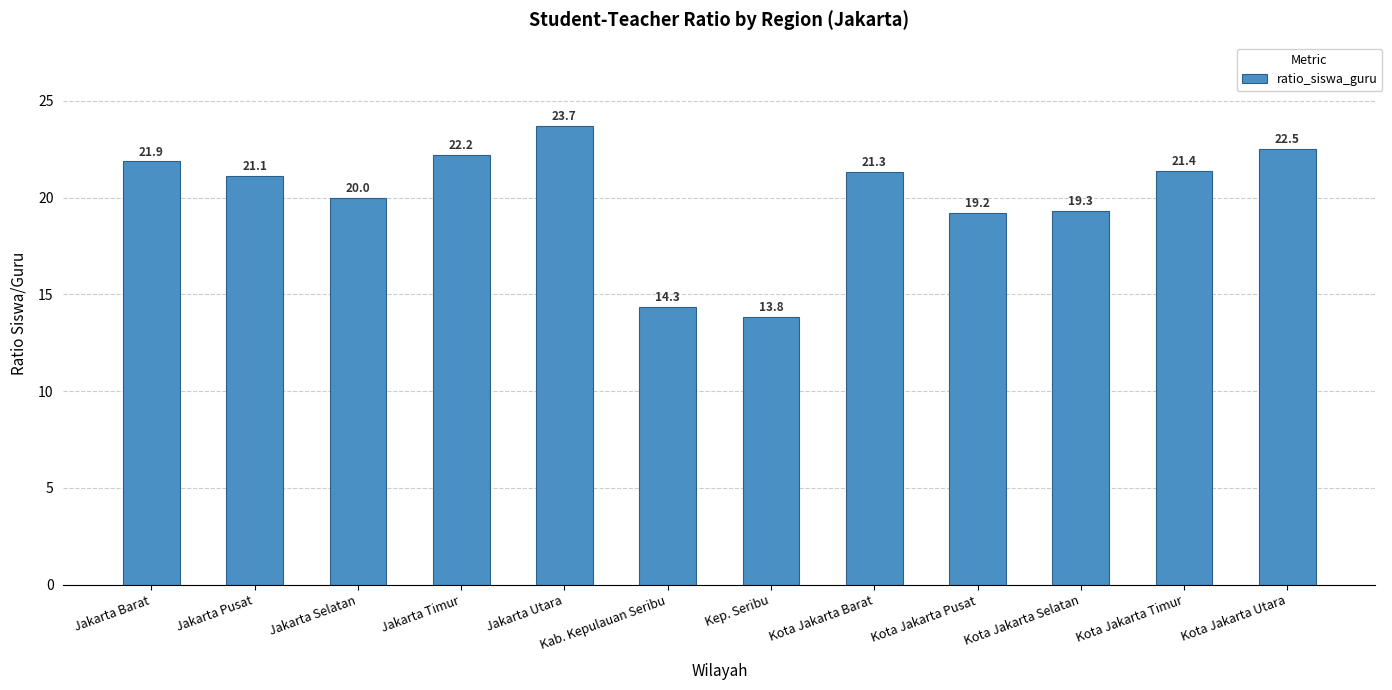

At which category does the chart reach its minimum across all series?

Kep. Seribu